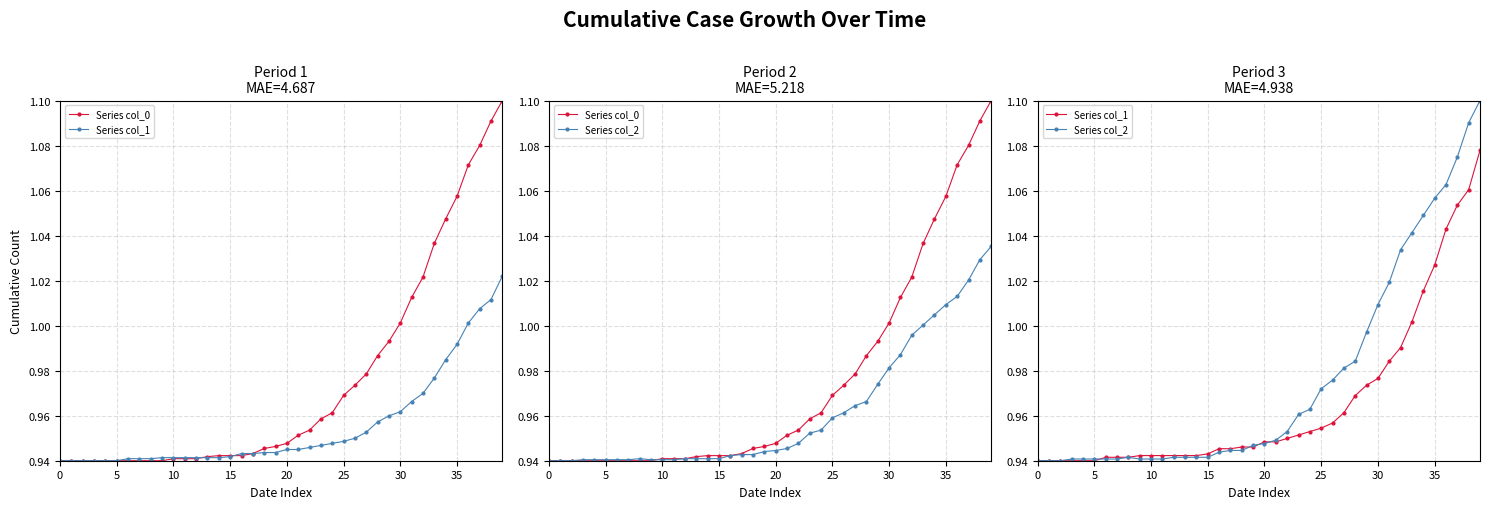

What is the minimum value for Series col_1?

0.9